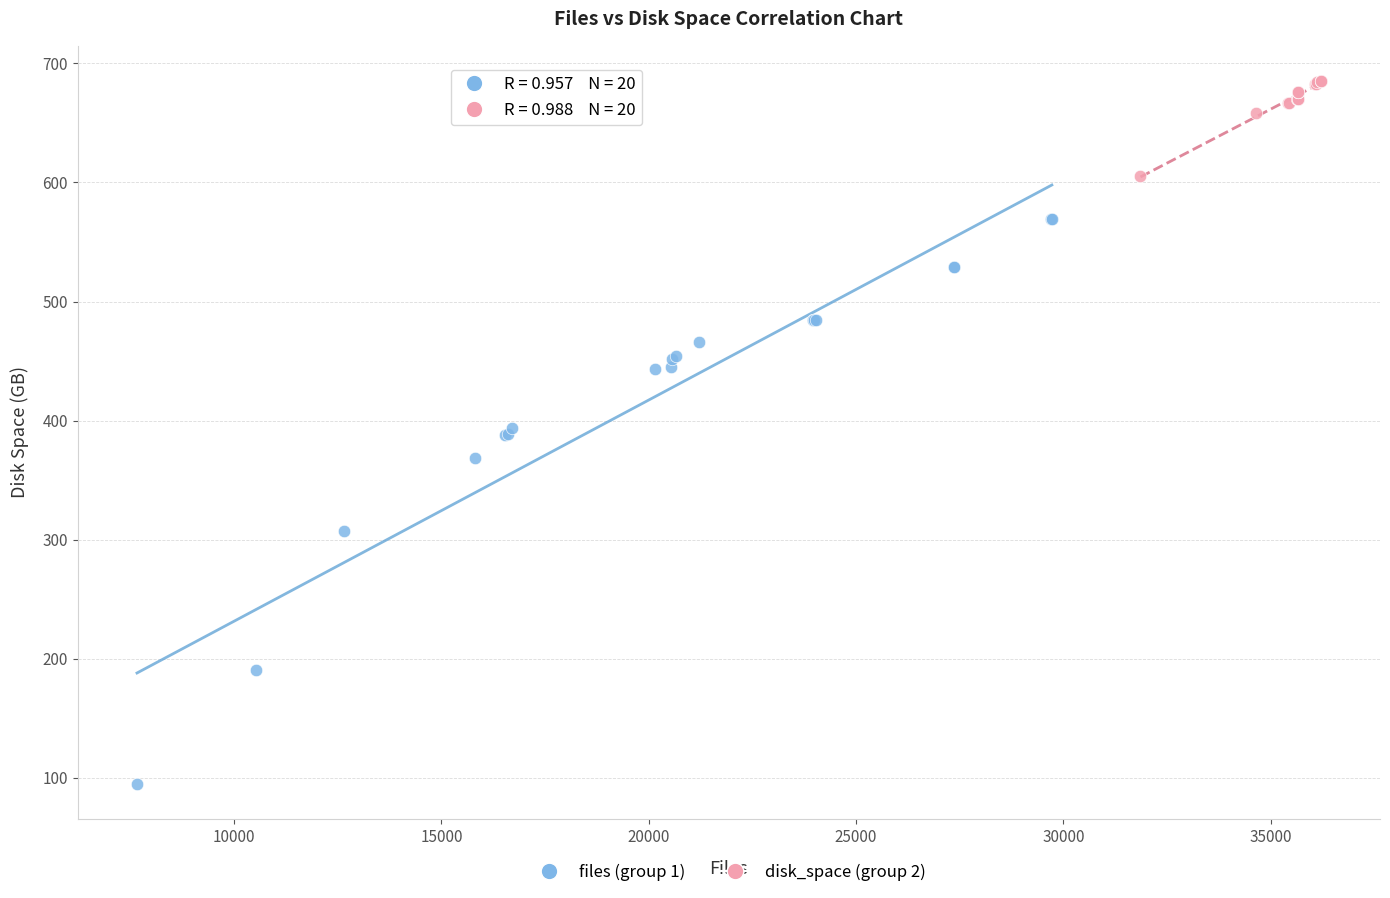

Which series has the largest Y range (max minus min)?

files (group 1)